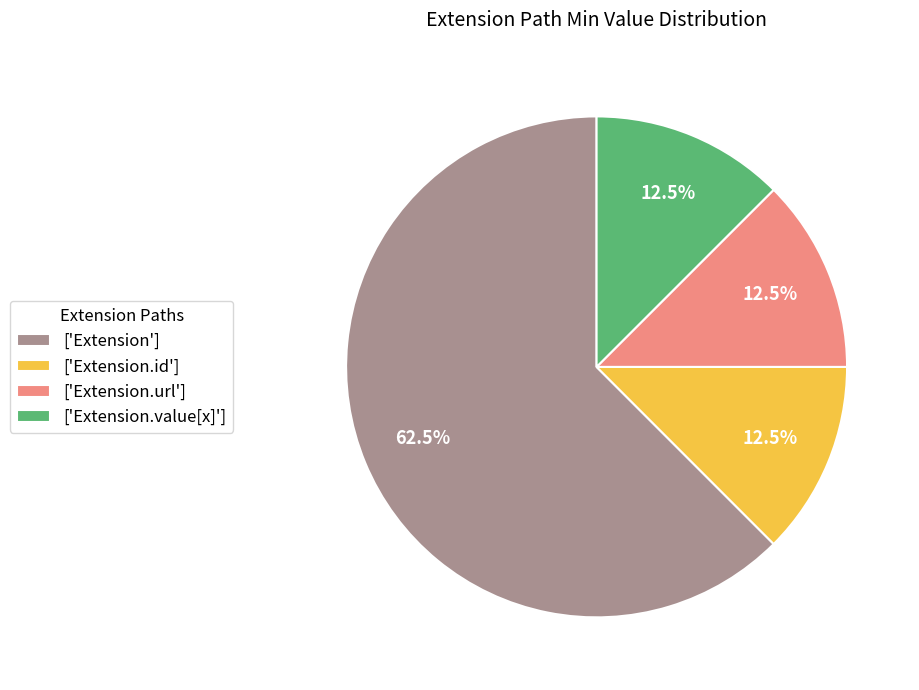

Is there a majority slice in this chart?

Yes